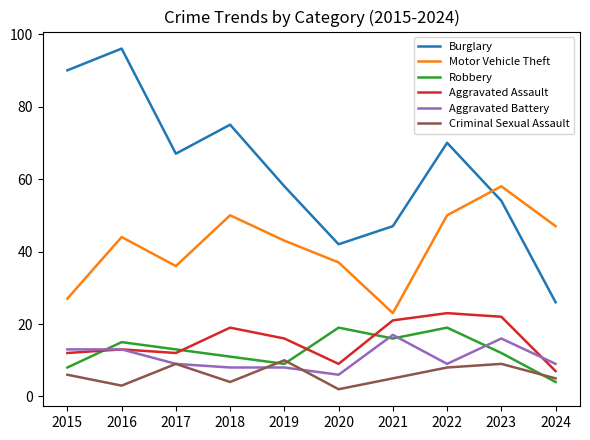

At which label does Burglary first exceed 67?

2015